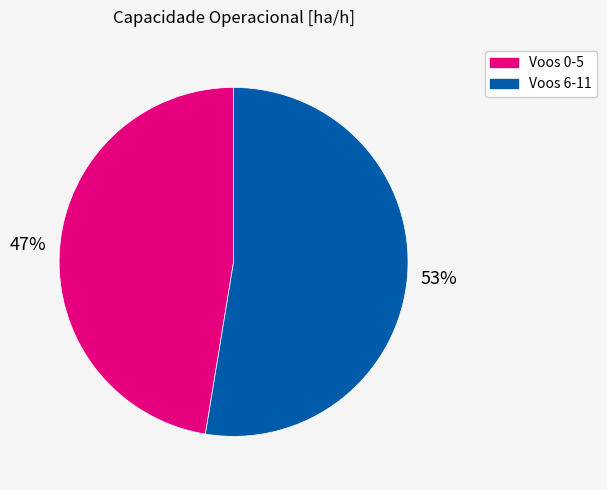

Is there any slice that represents more than half of the pie?

Yes